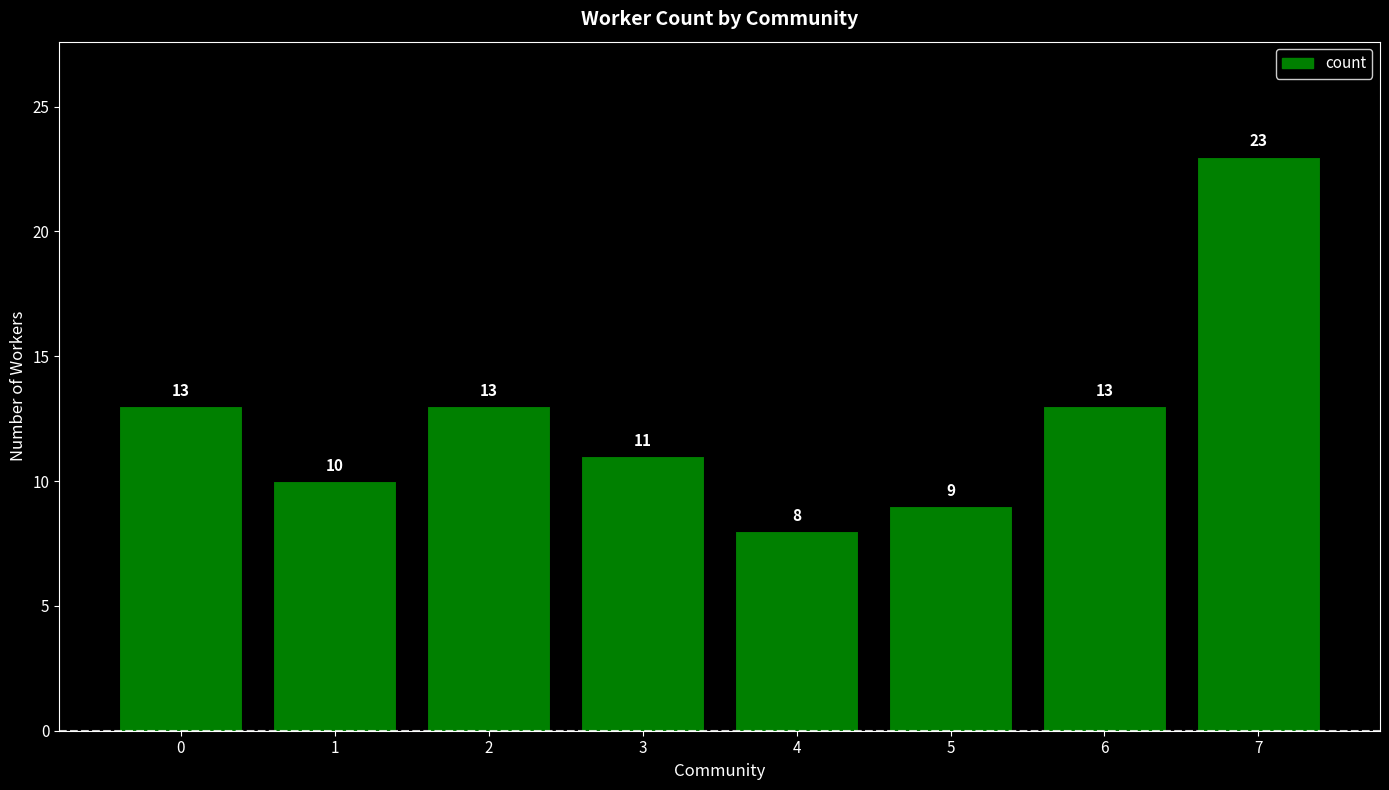

Read the value at 3, to the nearest 10.

10